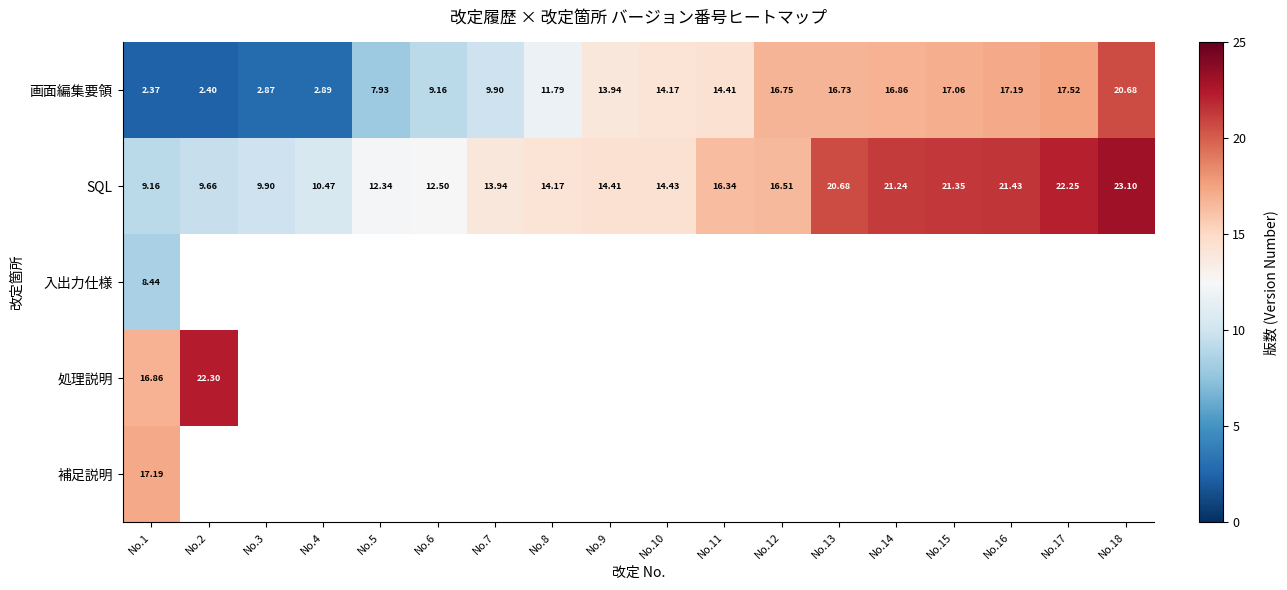

At which category is the sum across all series the highest?

No.1